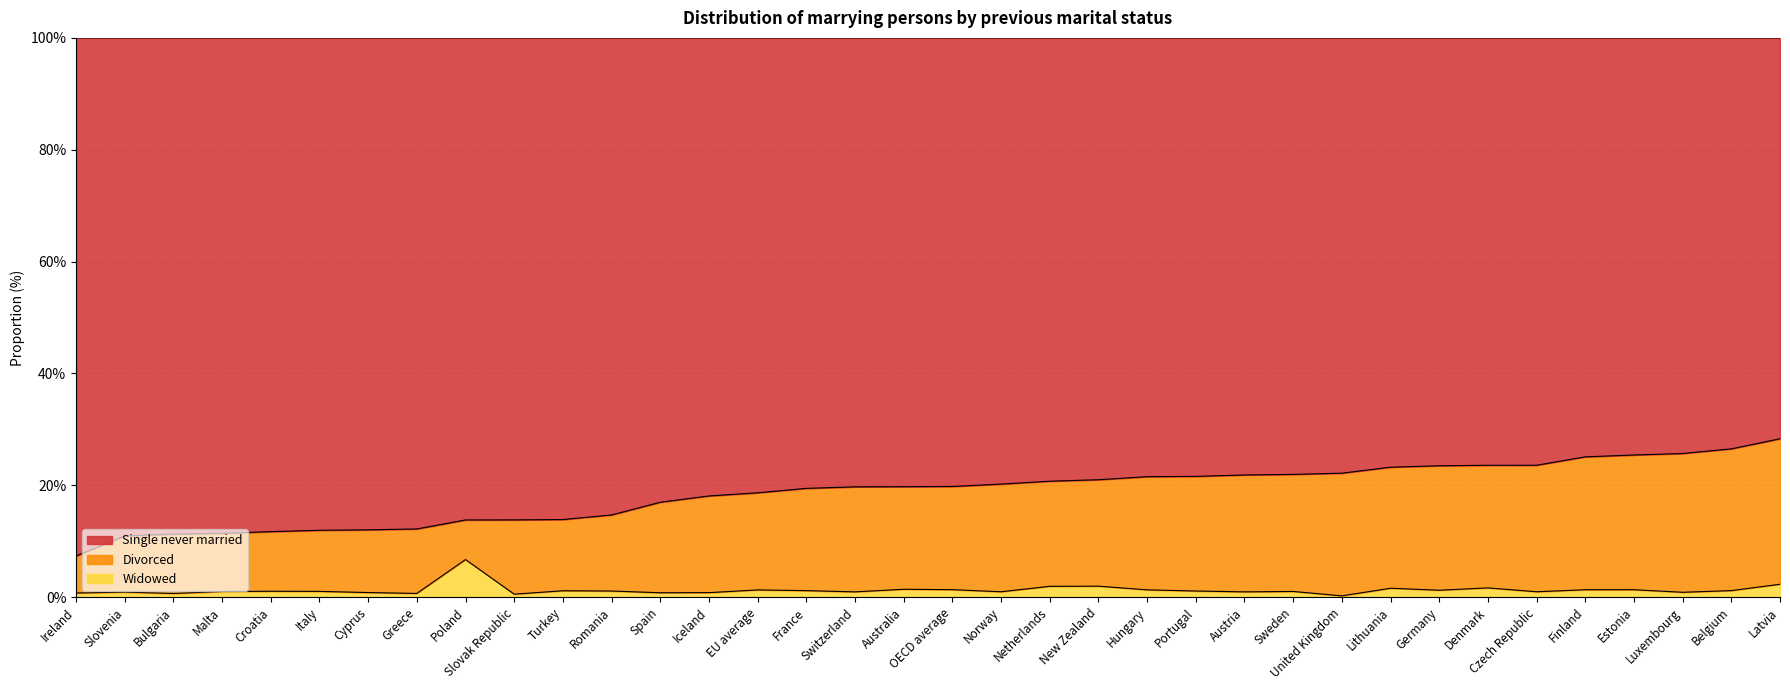

Does the chart display data point markers on the line(s)?

No